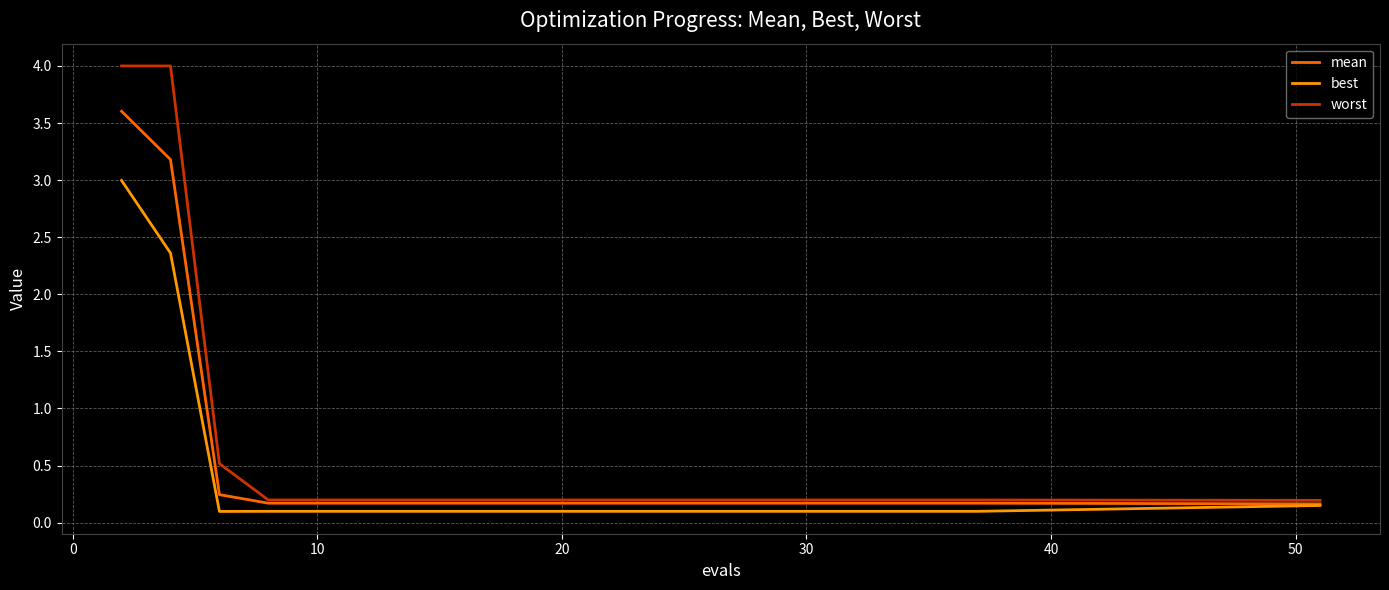

What is the greatest value displayed?

4.0